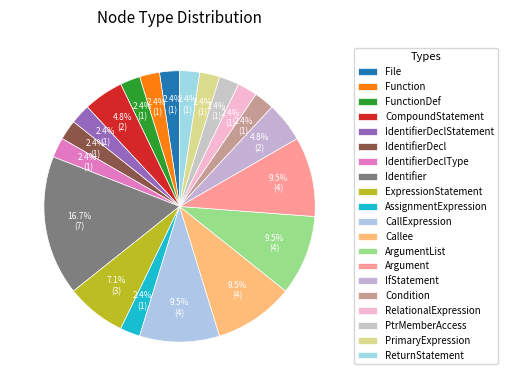

The PtrMemberAccess slice represents 2% of the pie. True or false?

True